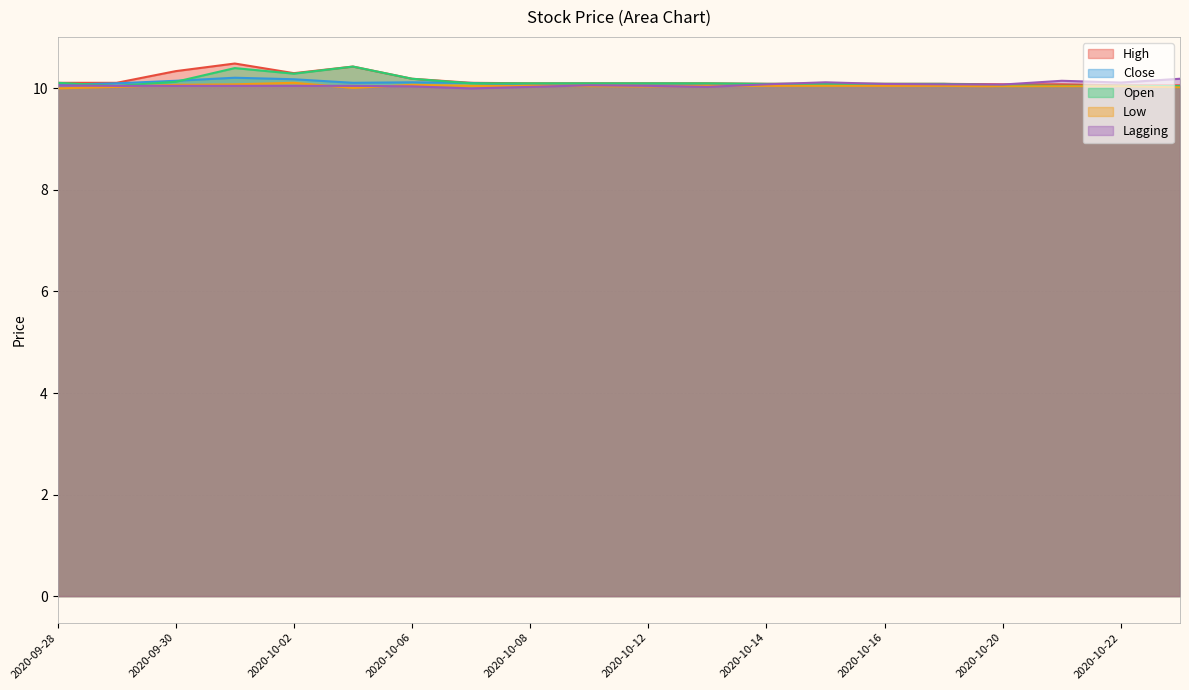

What is the difference between the maximum and minimum values in the Open series?

0.4